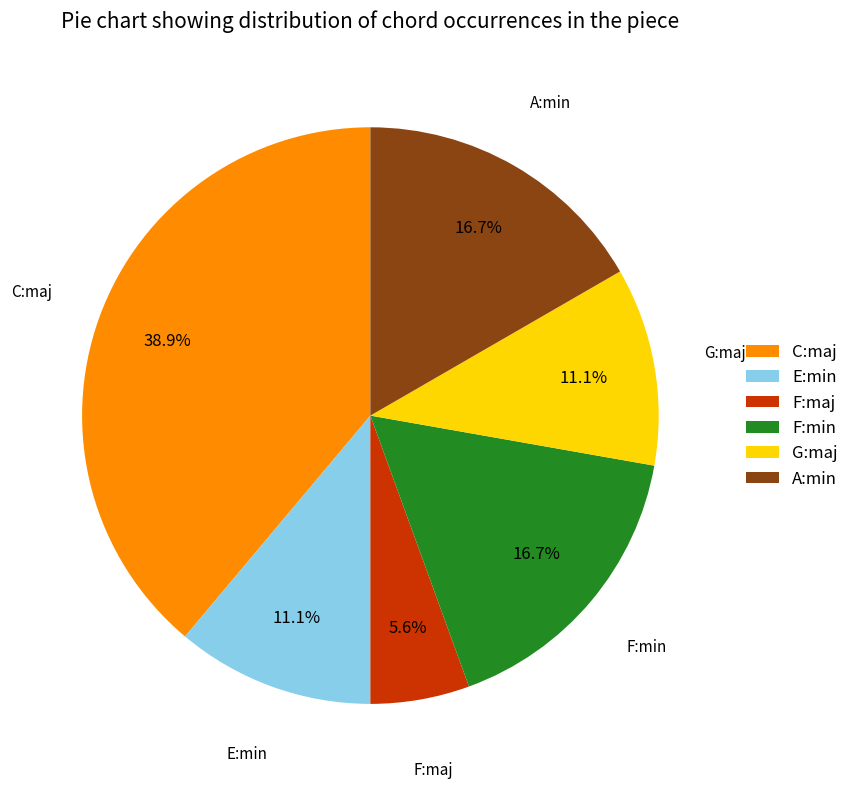

What percentage is the F:maj slice, to the nearest percent?

6%